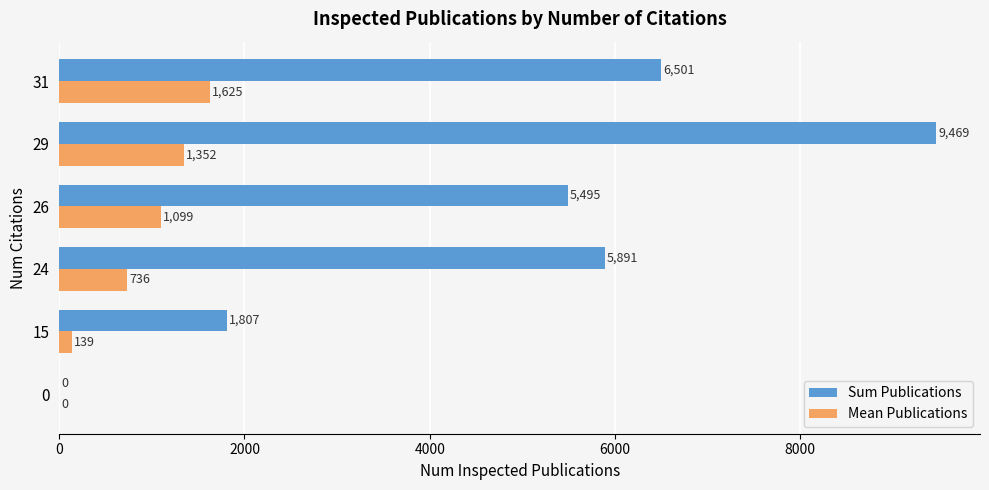

Which series has the largest total across all categories?

Sum Publications